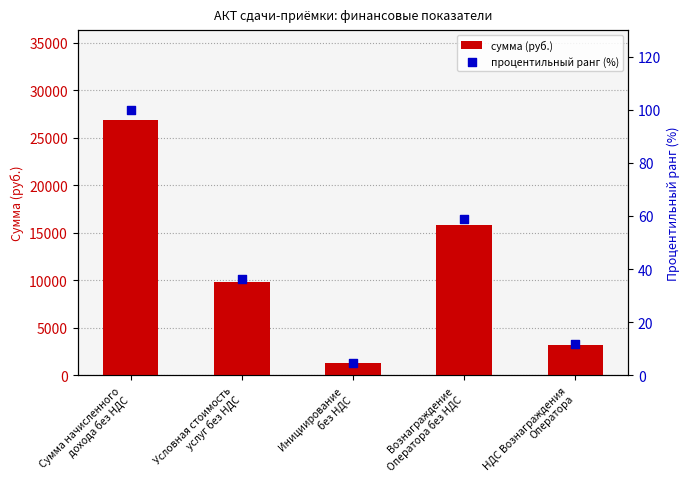

What is the total value across all series at Условная стоимость
услуг без НДС?

9814.5